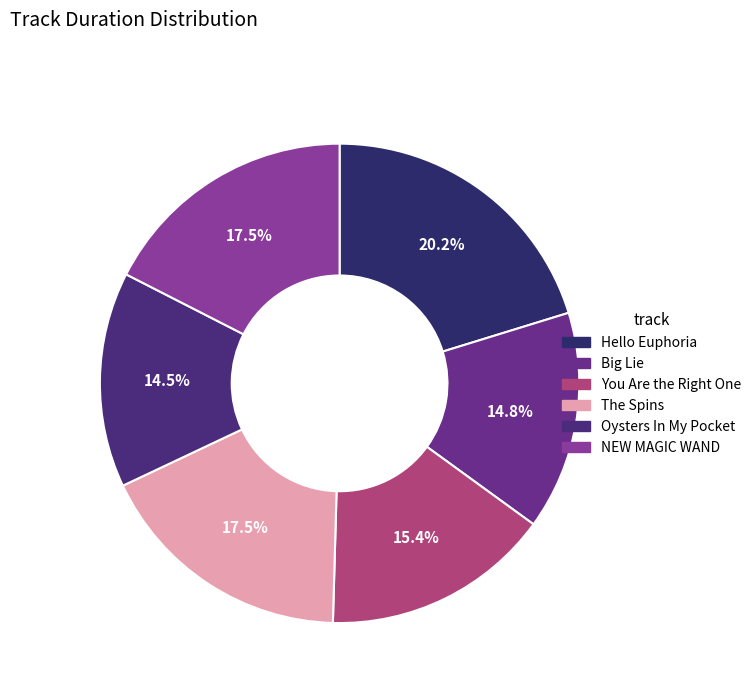

Is it true that Hello Euphoria is 28% of the pie?

False